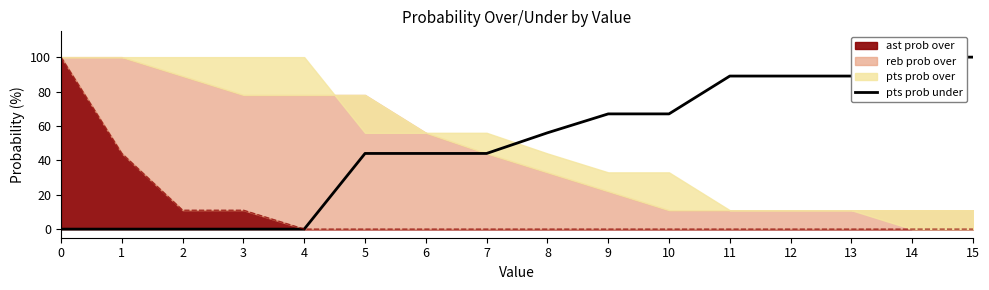

The ast prob over series shows 0 at 9. True or false?

True